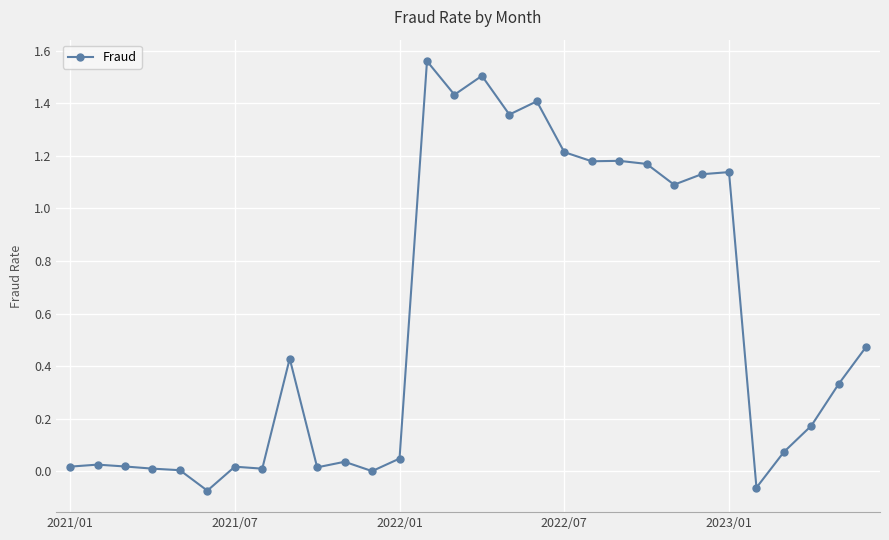

True or false: there are more than 2 points higher than both neighbors.

True